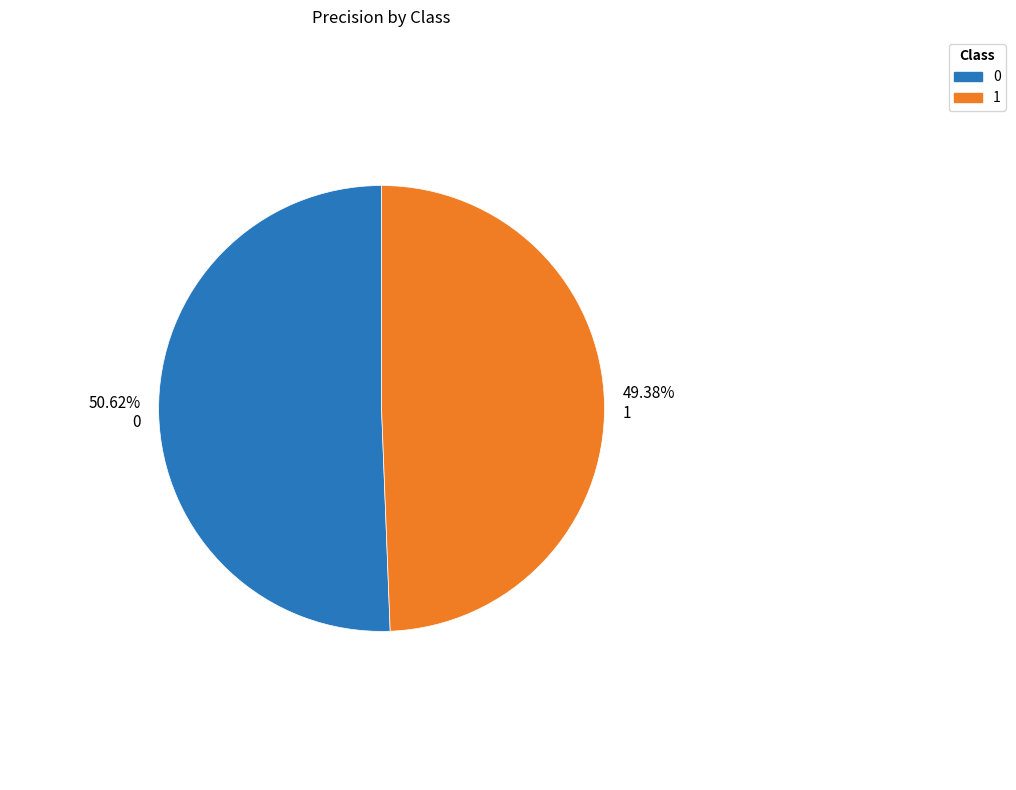

How many segments does this pie chart have?

2